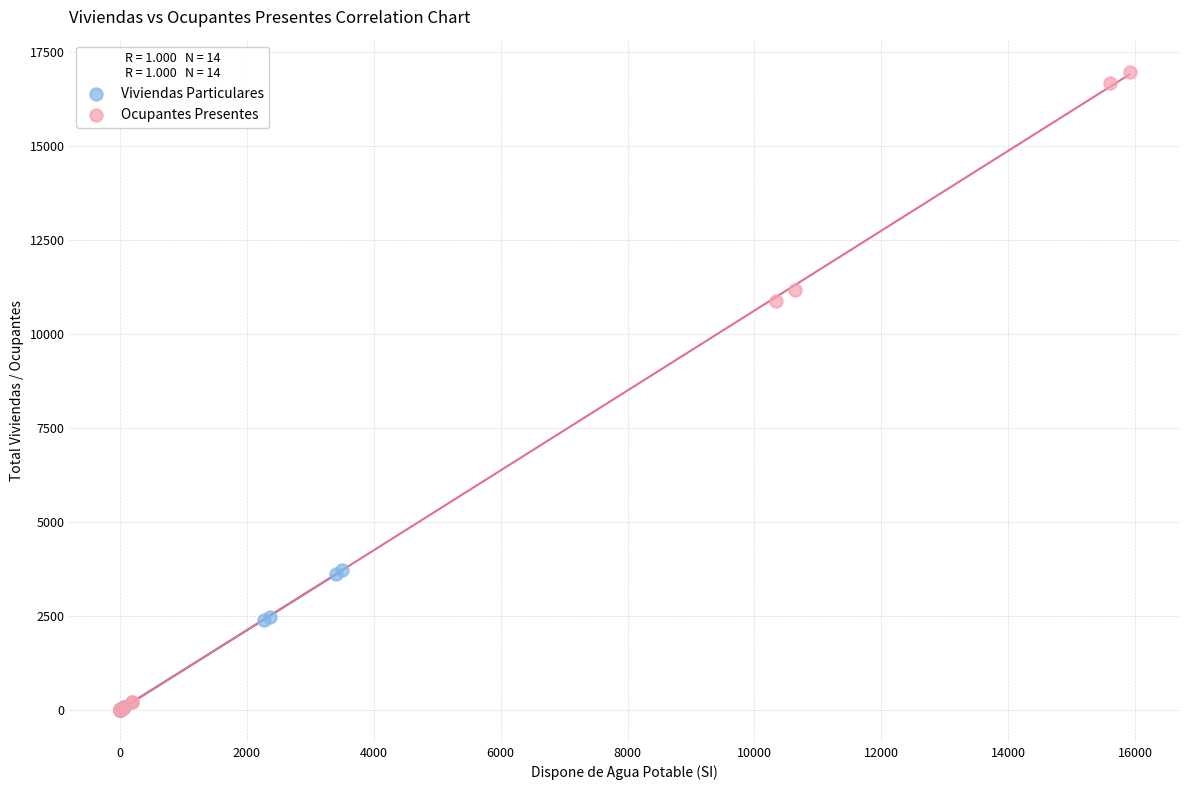

Which series has the largest Y range (max minus min)?

Ocupantes Presentes